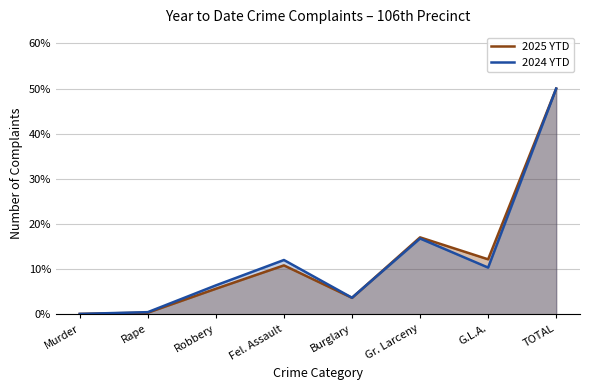

At how many categories does at least one series exceed 6?

5